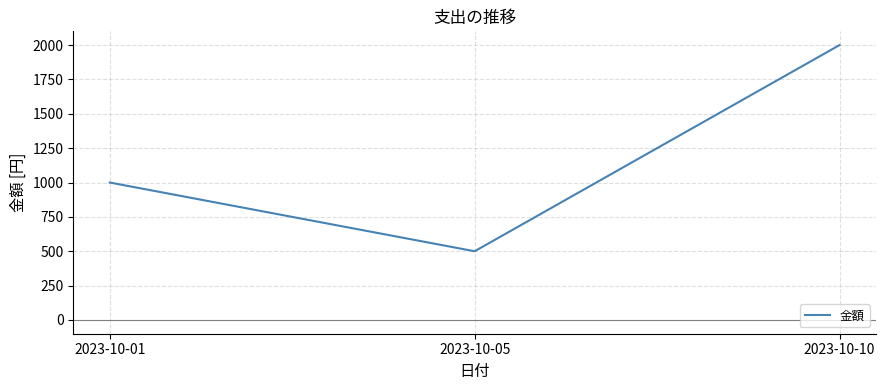

What is the difference between the maximum and minimum values?

1500